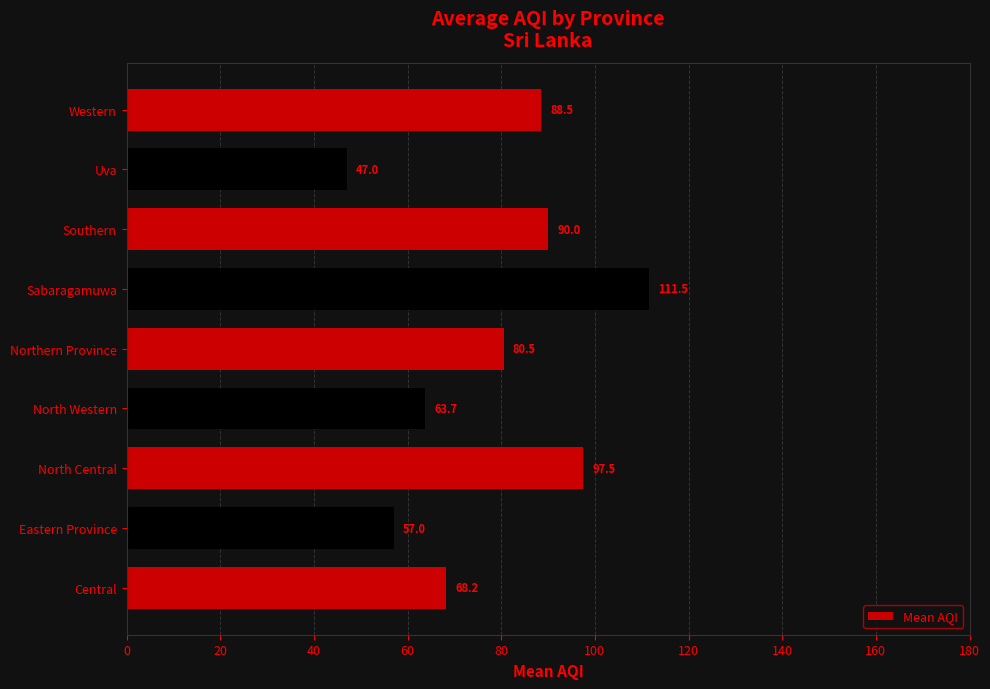

Approximately how many times larger is the value at Central compared to Northern Province?

0.8